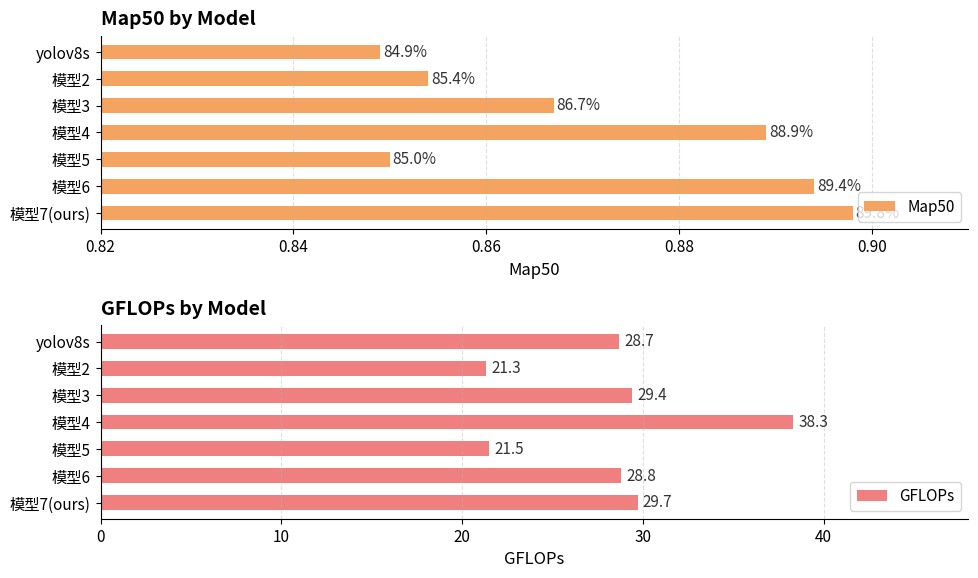

What is the sum of the GFLOPs values at 模型3 and 模型4?

67.7